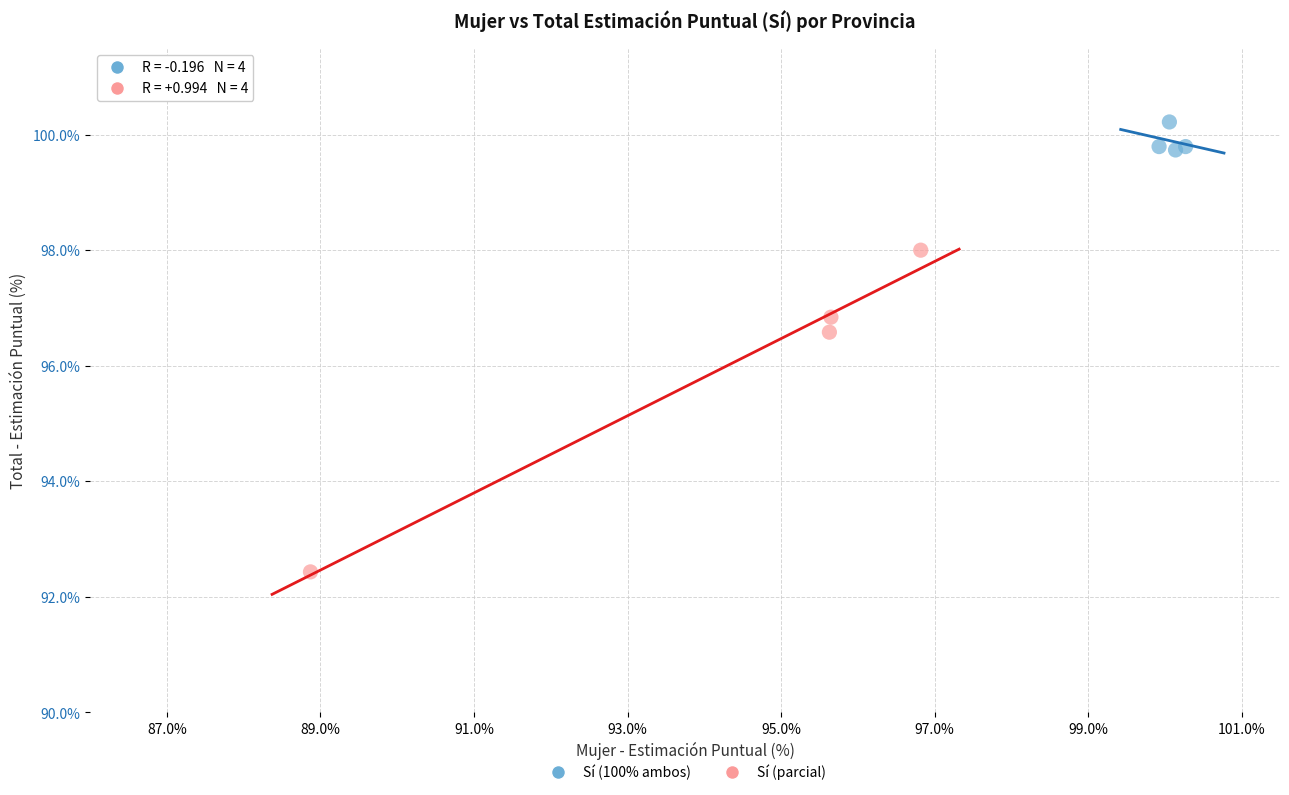

Which series contains the lowest Y value?

Sí (parcial)